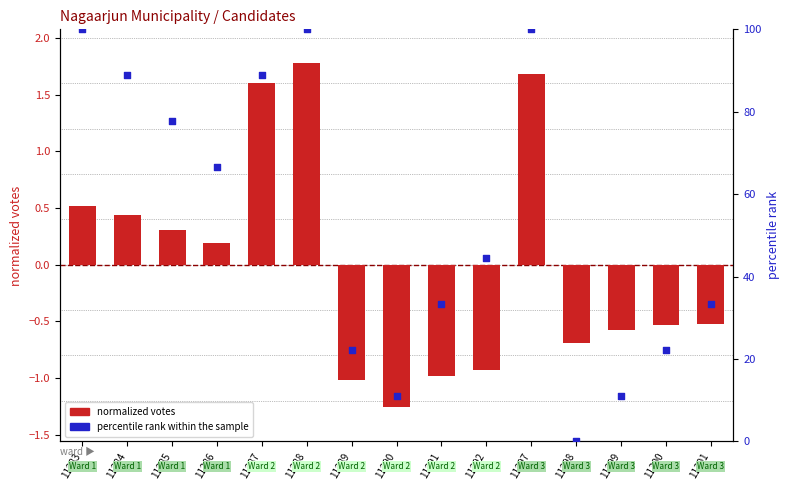

At how many categories does at least one series exceed 11?

14